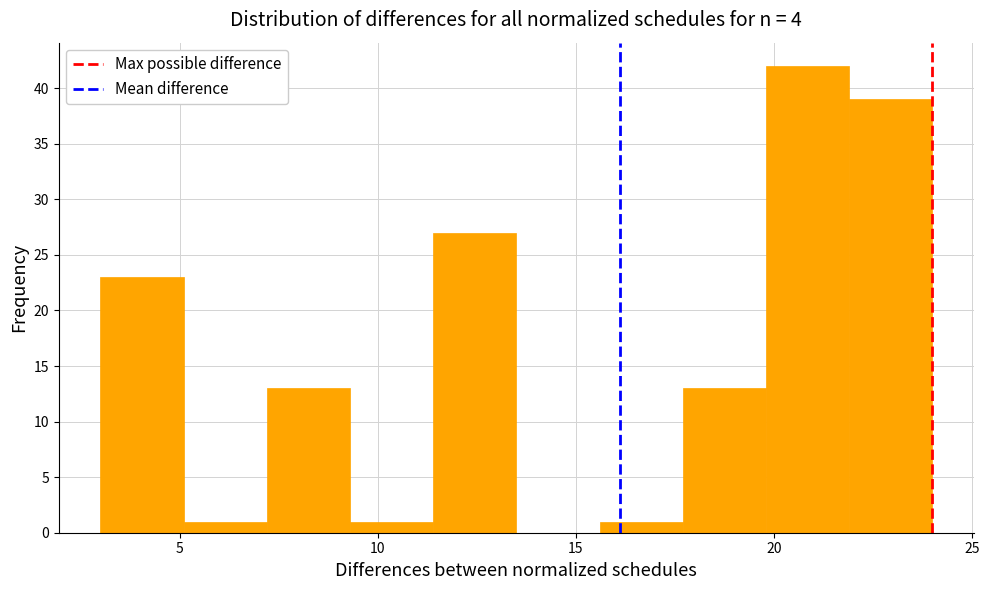

Reading left to right, list every bar in this chart as the range it spans on the x-axis followed by its height. Neither the bar edges nor the heights are printed on the chart, so give them approximately, as read against the axes.

3.0 to 5.1: 23
5.1 to 7.2: 1
7.2 to 9.3: 13
9.3 to 11.4: 1
11.4 to 13.5: 27
13.5 to 15.6: 0
15.6 to 17.7: 1
17.7 to 19.8: 13
19.8 to 21.9: 42
21.9 to 24.0: 39